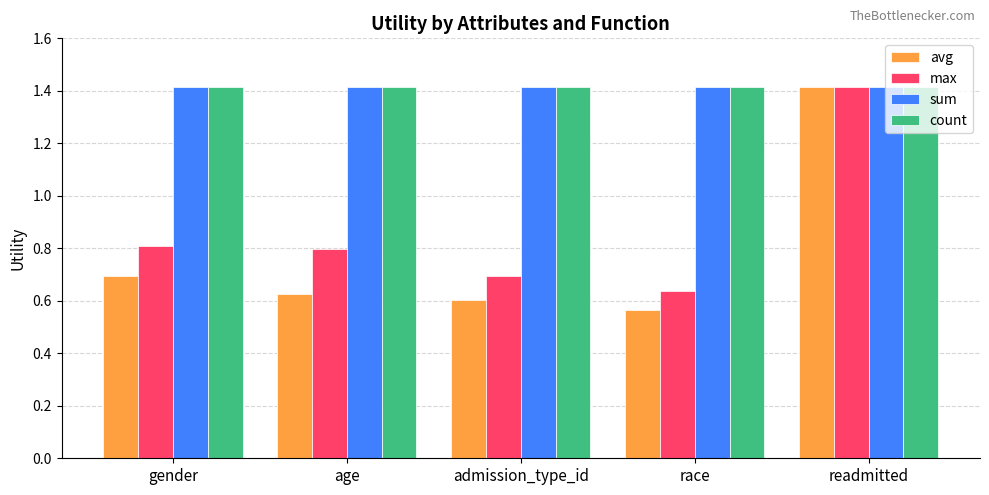

What is the average value of the count series?

1.4